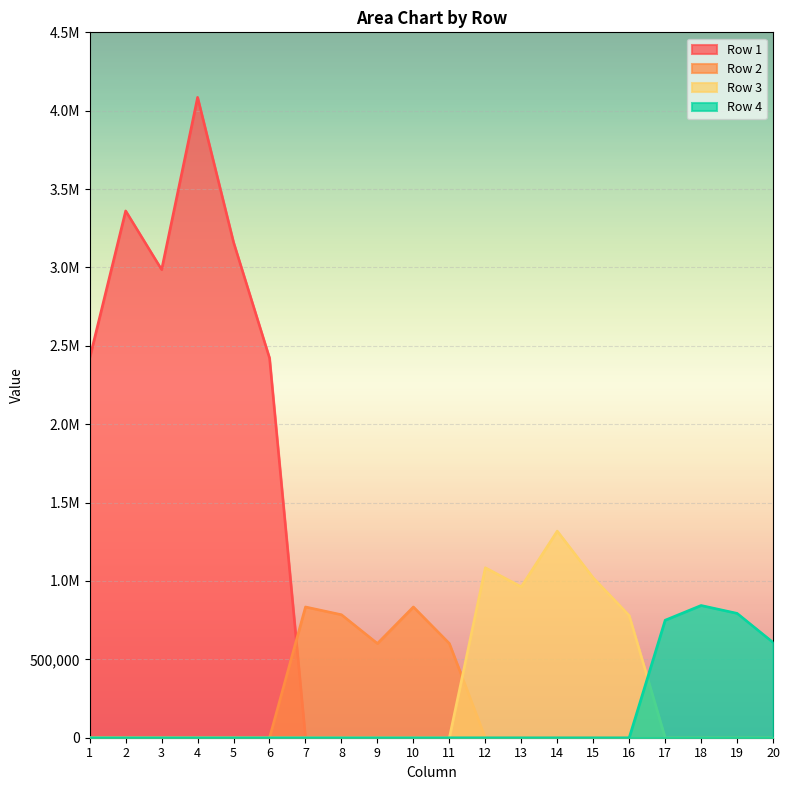

What are all the series names shown in the legend?

Row 1, Row 2, Row 3, Row 4